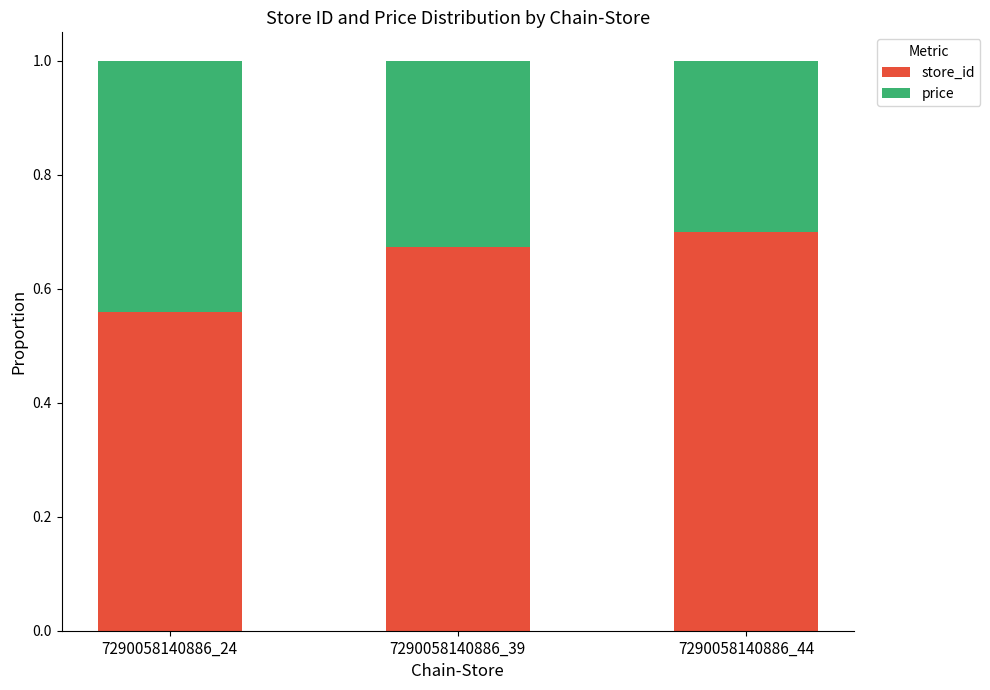

Where is store_id nearest to the value 0?

7290058140886_24